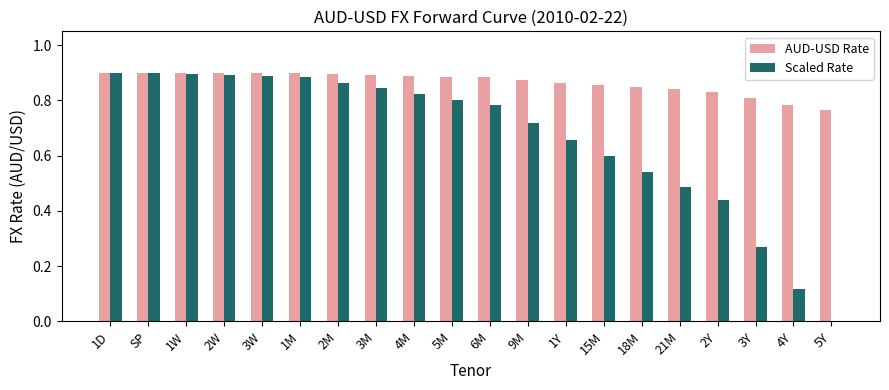

What is the sum of all AUD-USD Rate values?

17.3